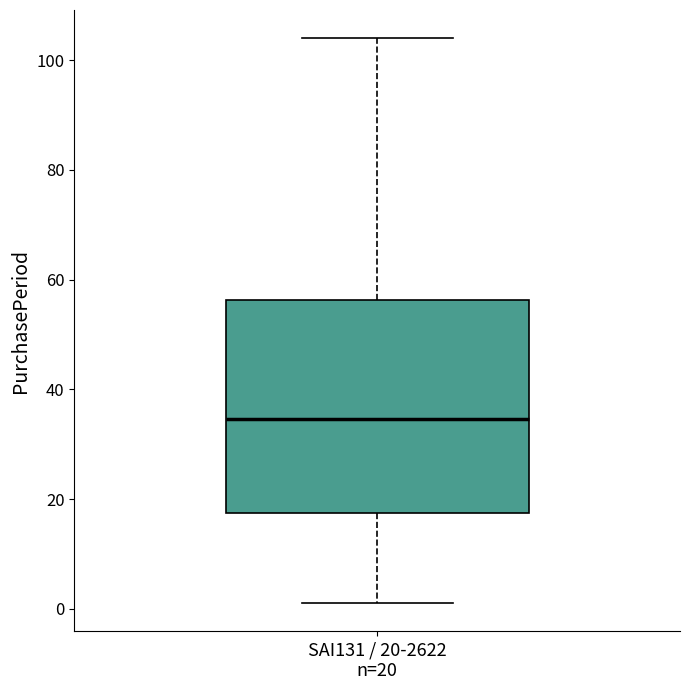

Read this box plot against the y-axis: the position of the median line, the range covered by the box, and the ends of both whiskers. The values are not printed on the chart, so give them approximately, as read against the axis.

median 34, box 18 to 56, whiskers 2 to 104